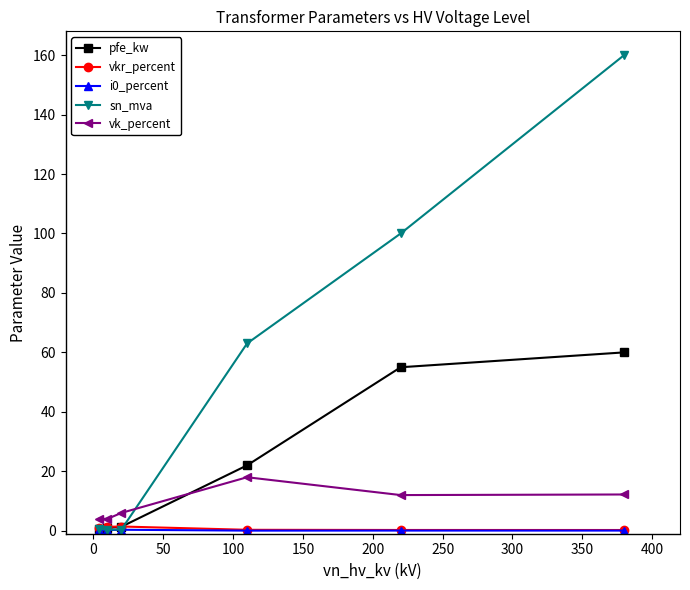

Which series has the largest total across all categories?

sn_mva